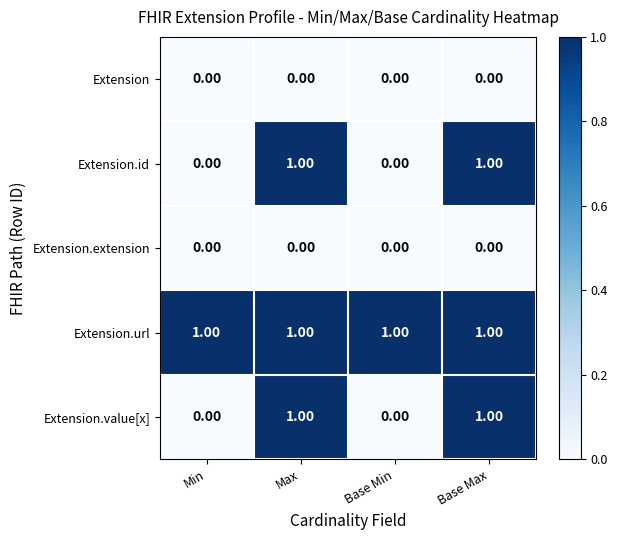

Is the value of Extension.url at Base Min greater than the value of Extension at Min?

Yes